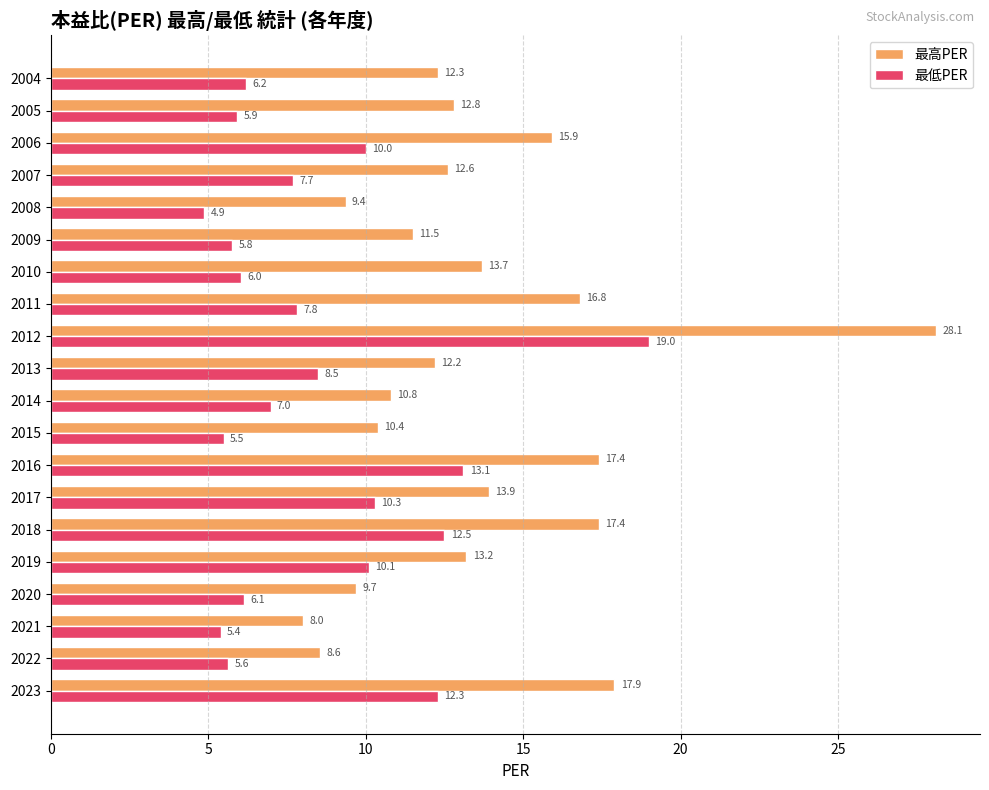

What is the highest value of the 最低PER series?

19.0